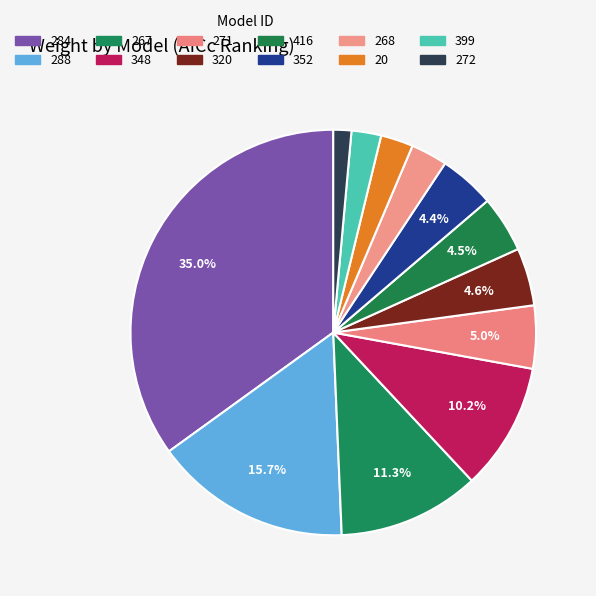

Which has a higher value, 352 or 320?

320